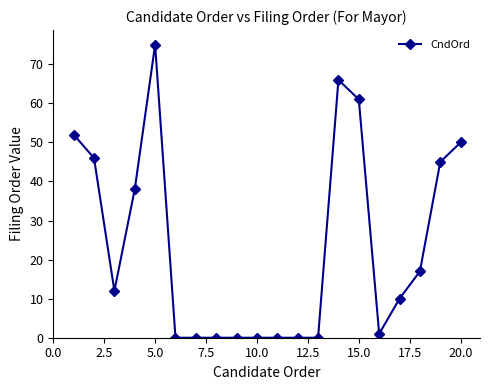

What is the value of the 3rd point from the left?

12